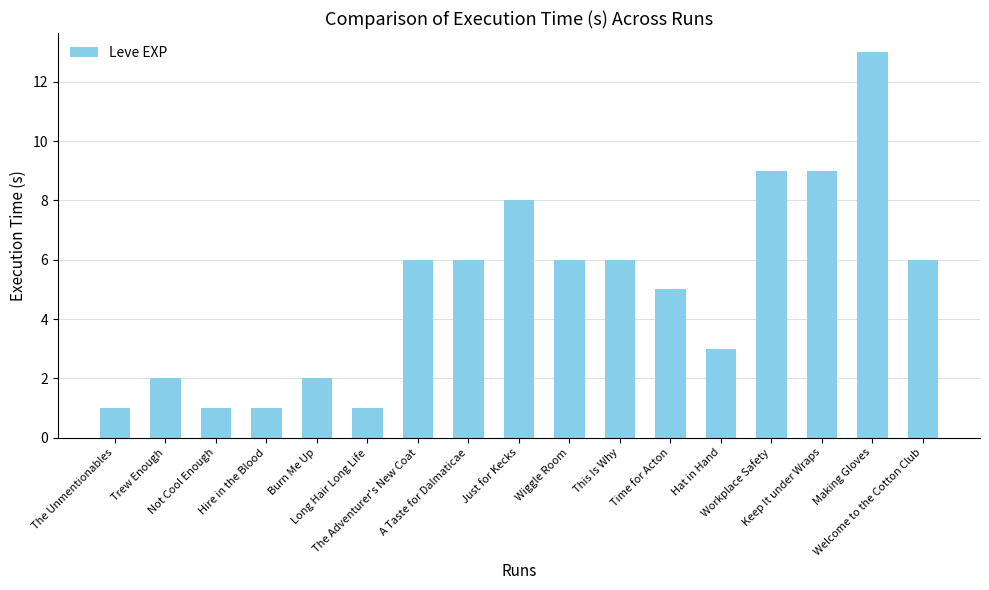

What is the sum of all values?

85